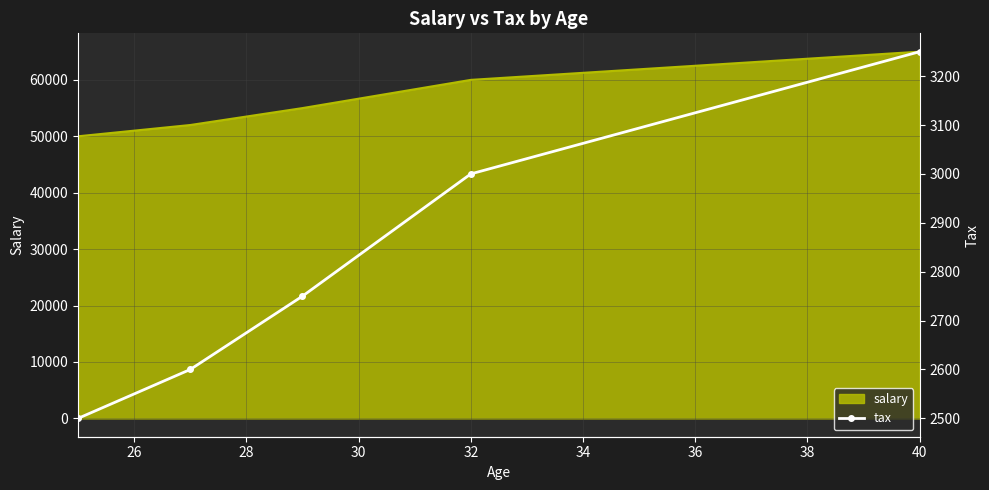

What is the minimum value for salary?

50000